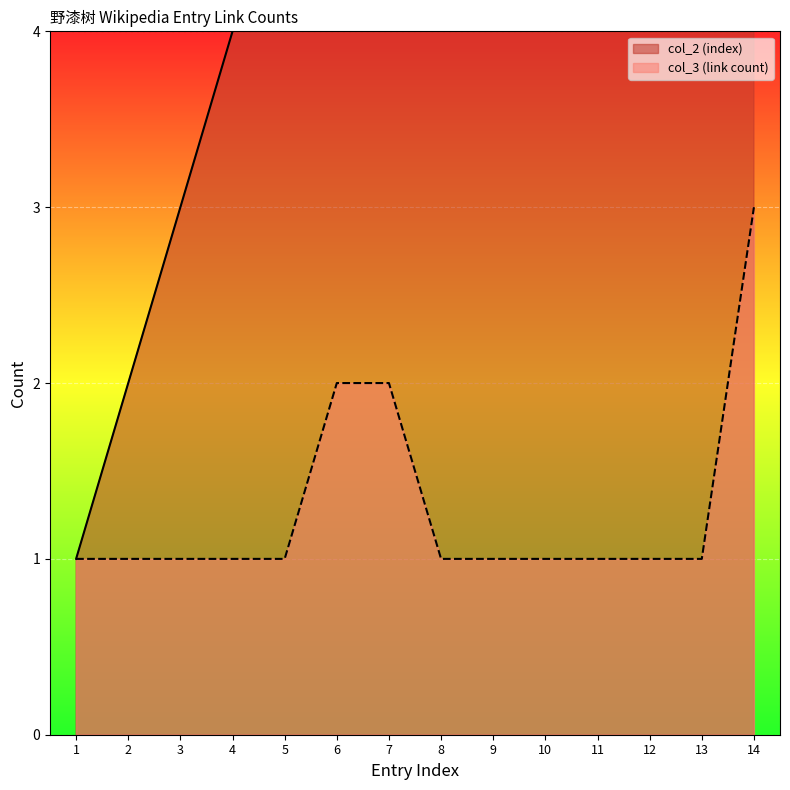

Where does the col_2 (index) series first go above 8?

9